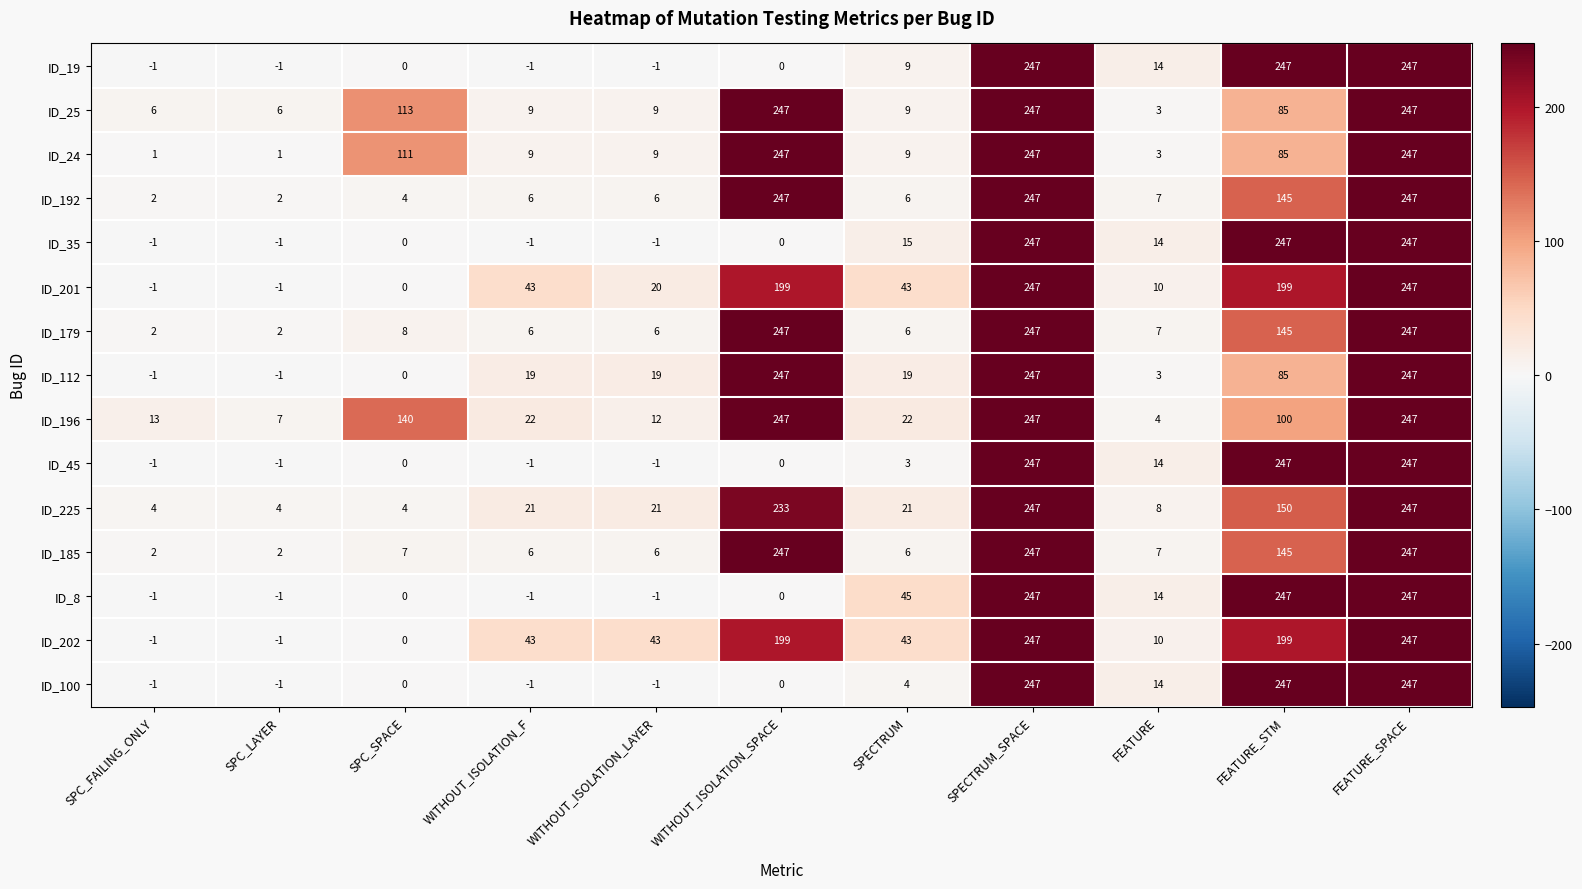

Which series has the largest total across all categories?

ID_196